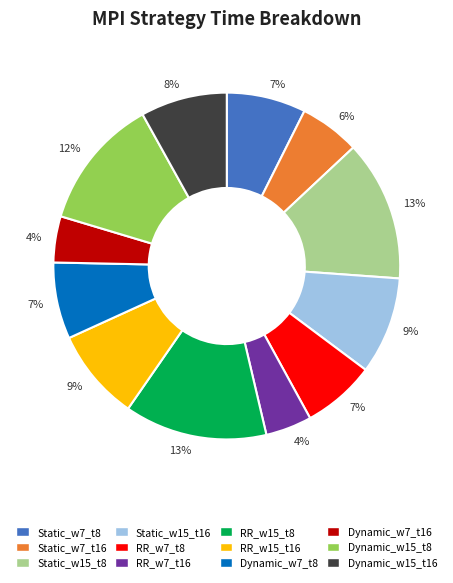

Is there any slice that represents more than half of the pie?

No